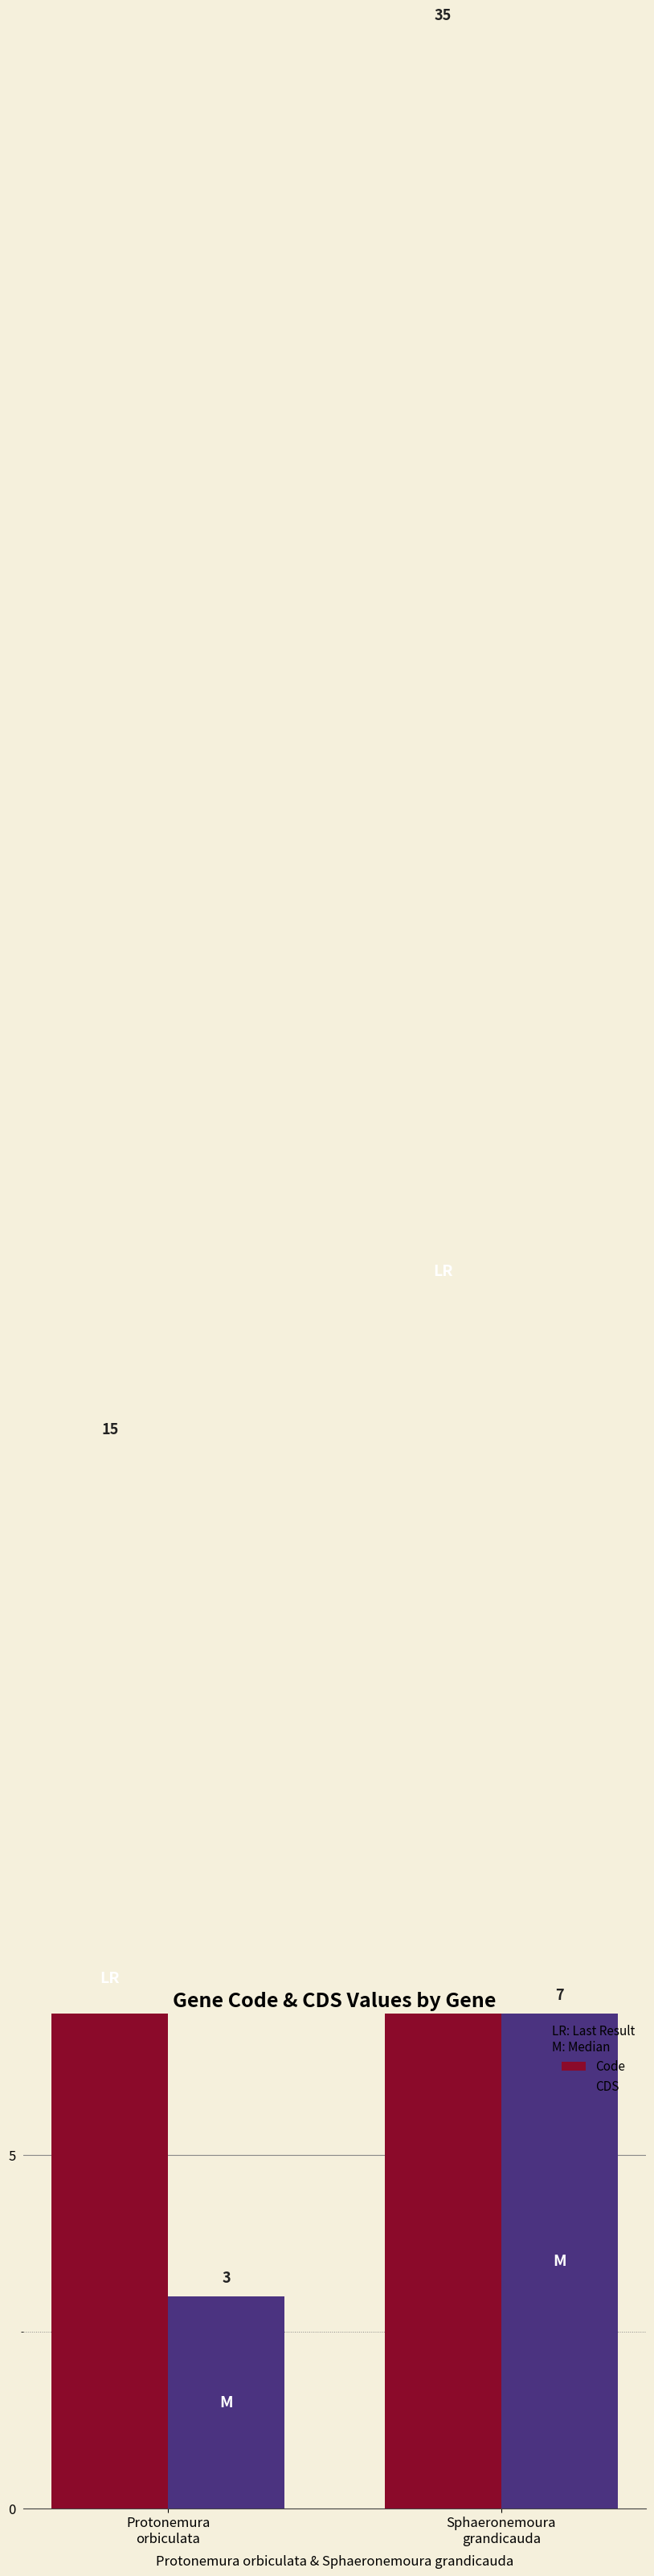

Reading left to right, what are all the values shown in this chart?

Code: Protonemura
orbiculata=15	Sphaeronemoura
grandicauda=35
CDS: Protonemura
orbiculata=3	Sphaeronemoura
grandicauda=7